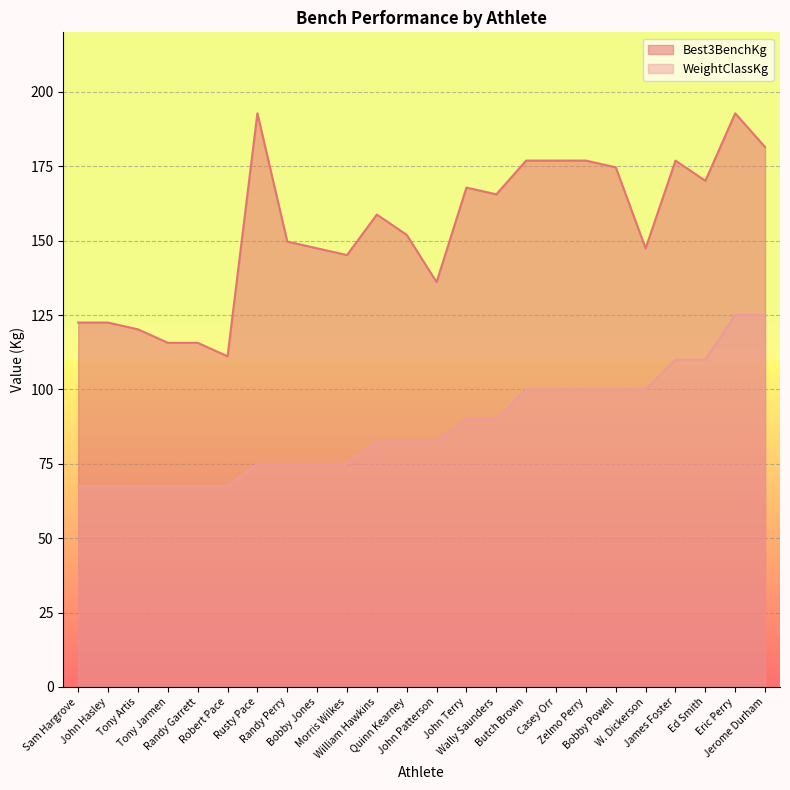

The chart shows a value of 74.8 at Wally Saunders. True or false?

False